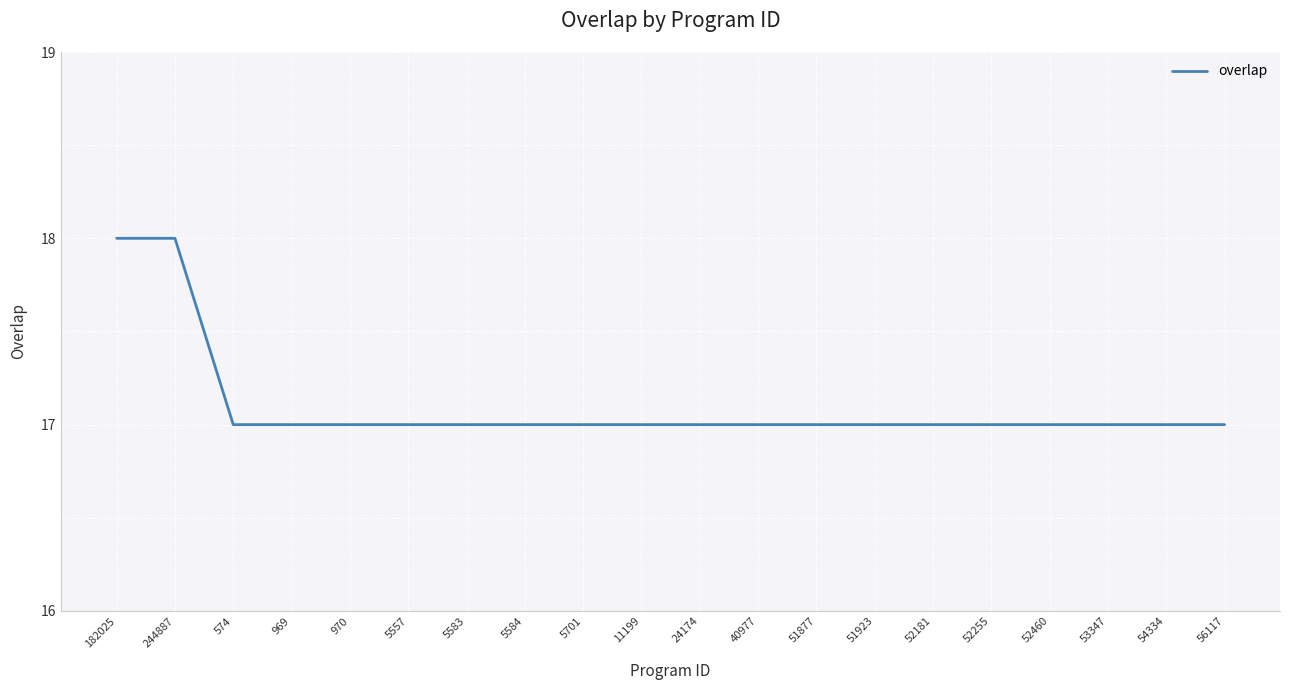

True or false: the data shows 17 at 574.

True